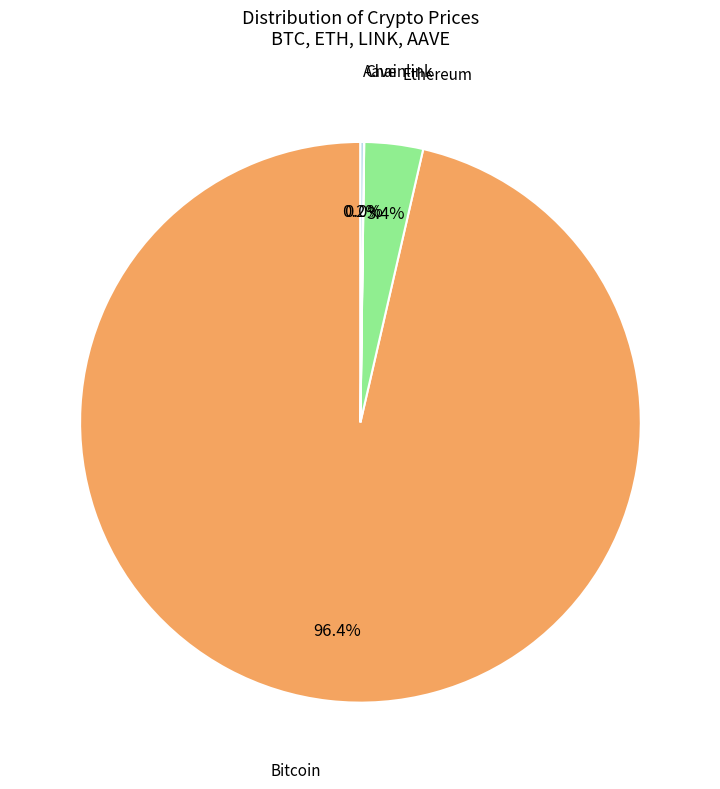

Does any single category account for the majority?

Yes